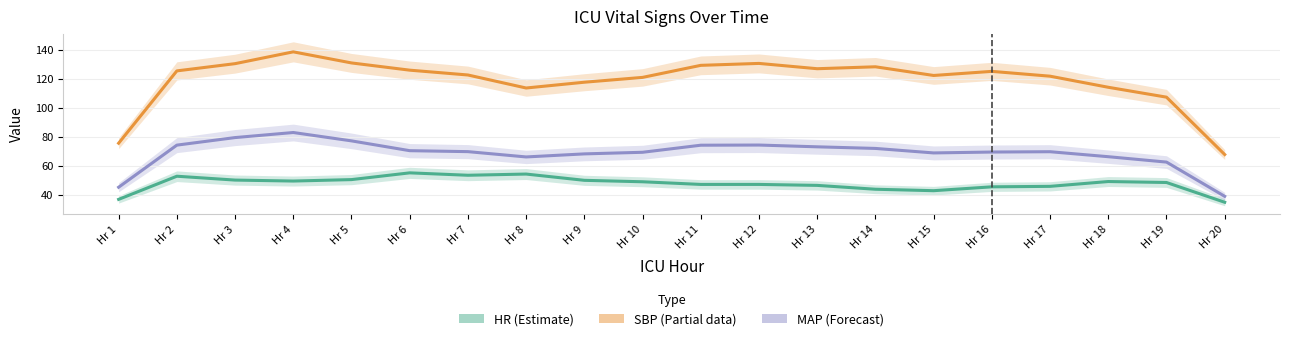

What is the value of the SBP point at the 13th from the left?

127.0